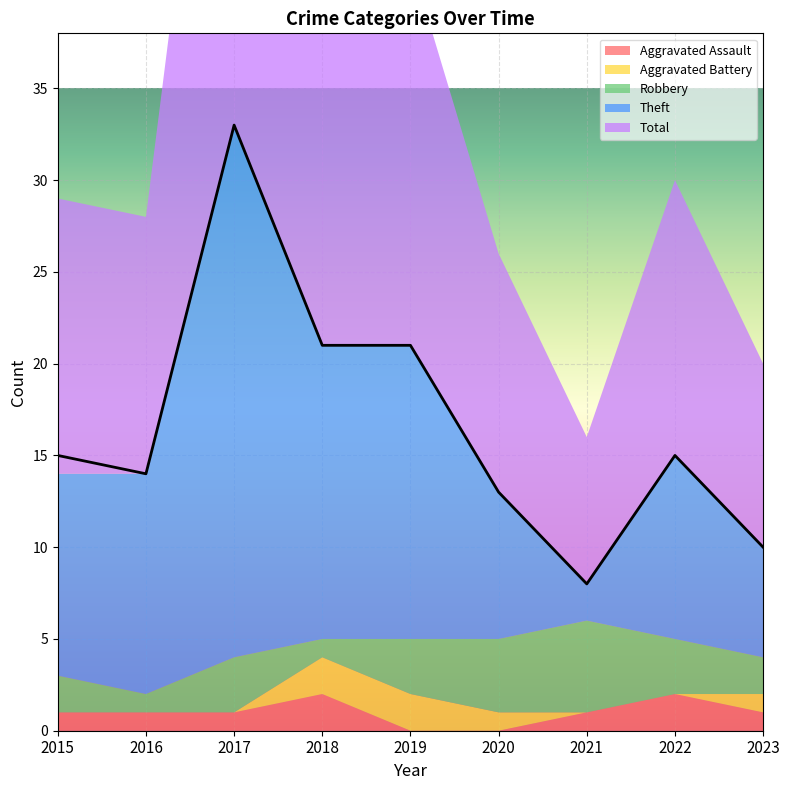

Which has a higher value, 2023 or 2017?

2023